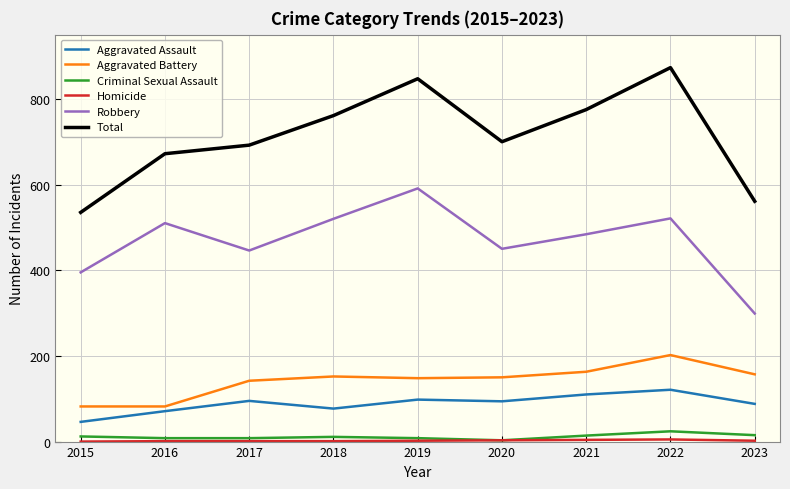

Which series has the largest total across all categories?

Total